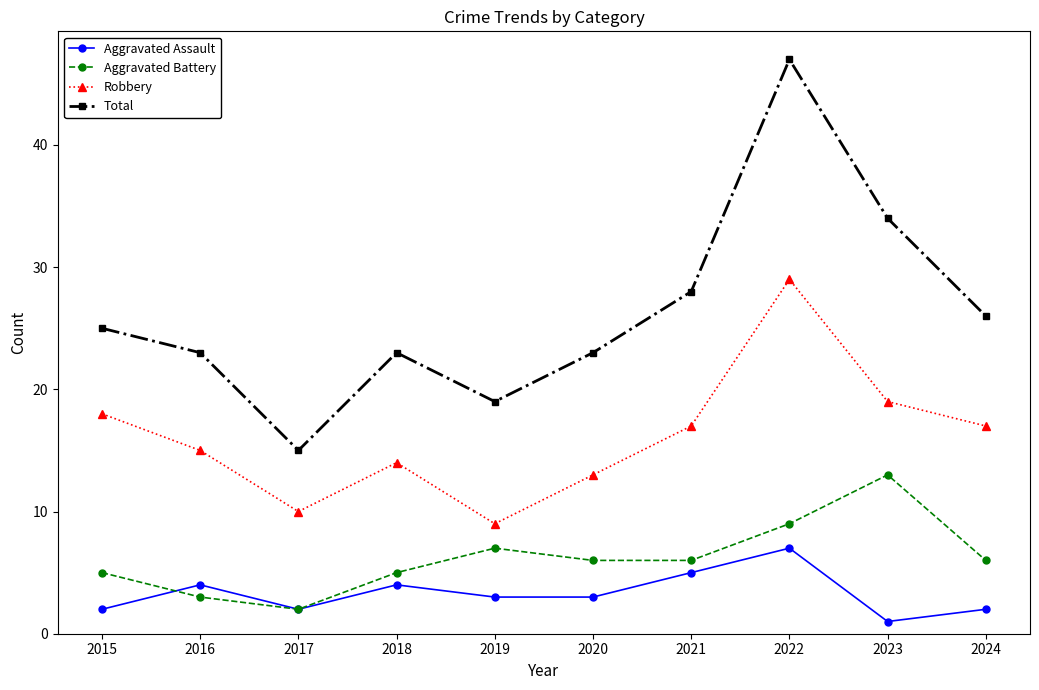

Is it true that Aggravated Battery equals 6 at 2022?

False